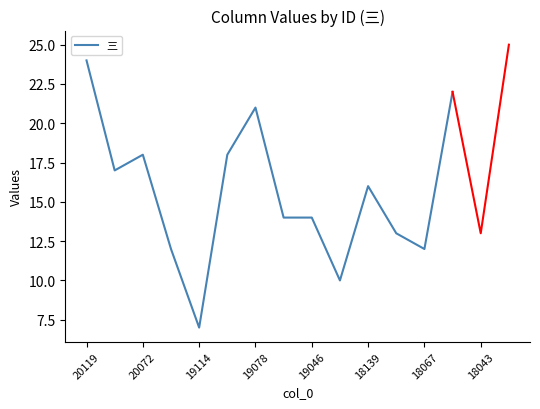

What is the highest value of the 三 series?

24